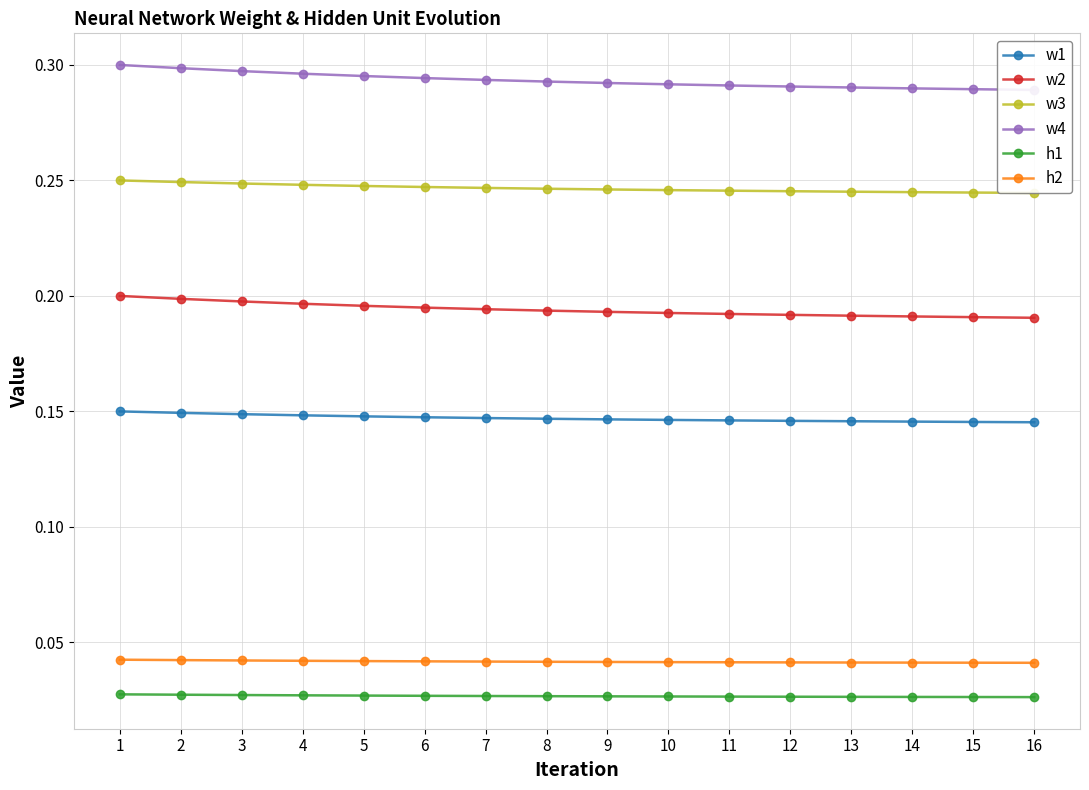

Which has a higher value, 14 or 11?

11